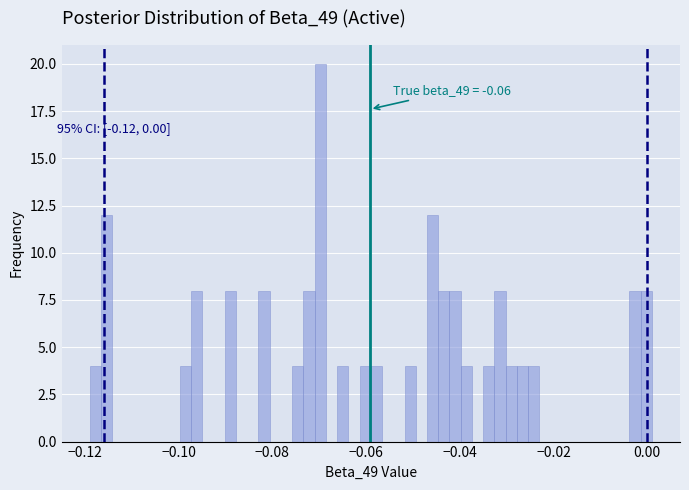

Around what value on the x-axis is the tallest bar? Give the approximate position of its centre, as read against the axis.

-0.070